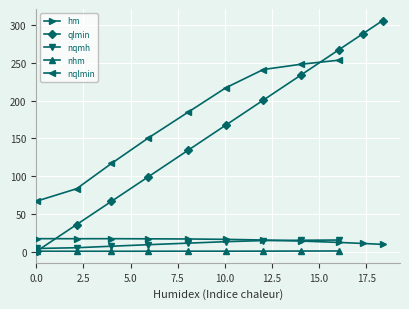

What is the maximum value for qlmin?

306.2